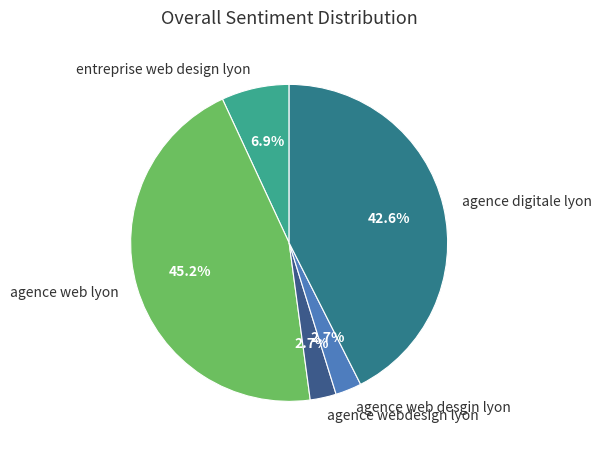

Is the sum of agence webdesign lyon and agence web desgin lyon greater than half?

No